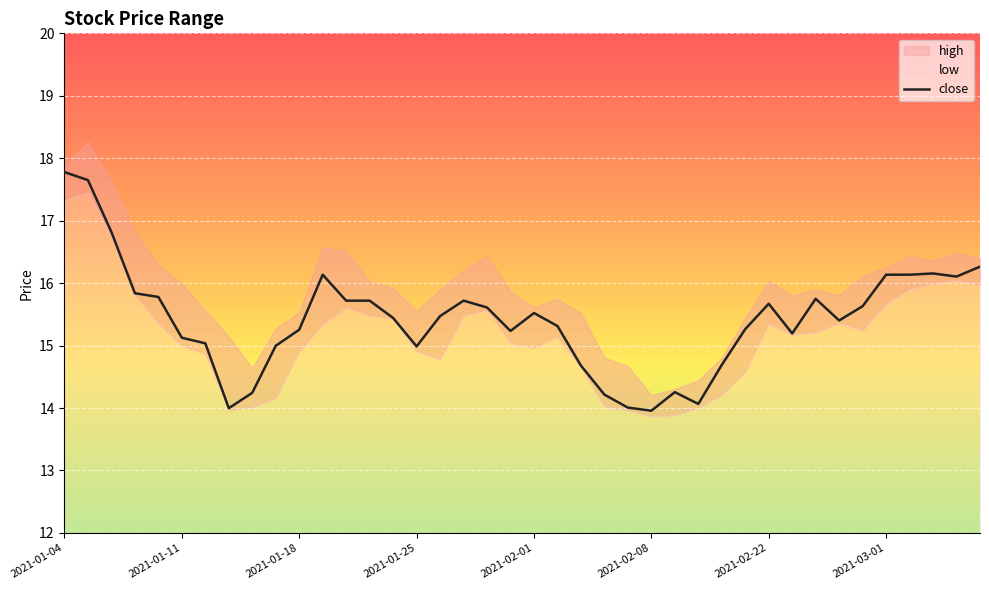

What is the change in value from 2021-01-25 to 32?

-0.1